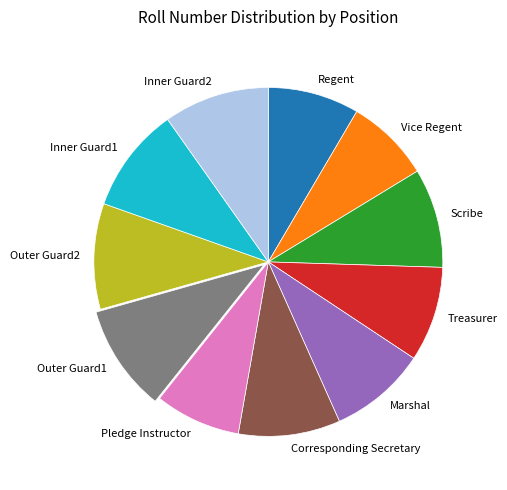

The Scribe slice represents 20% of the pie. True or false?

False